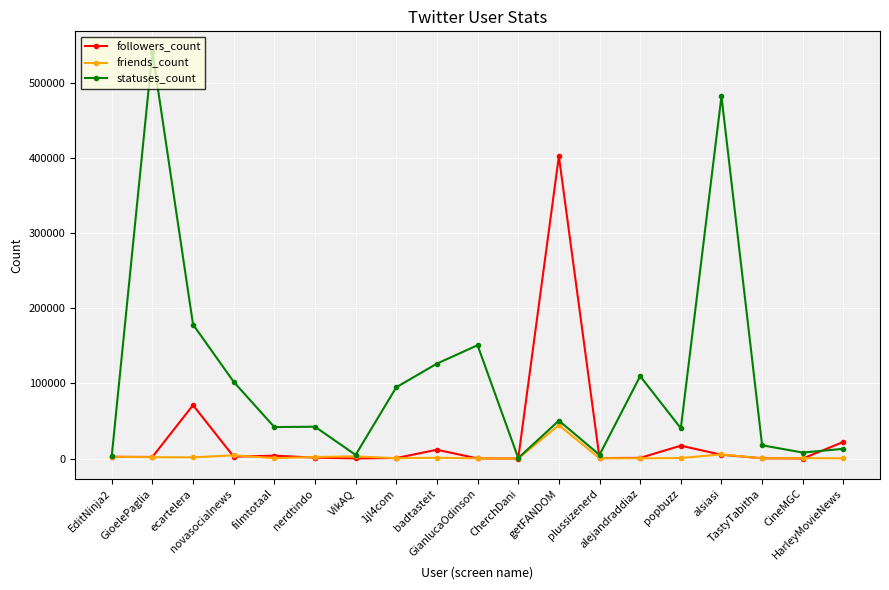

What is the greatest value displayed?

541919